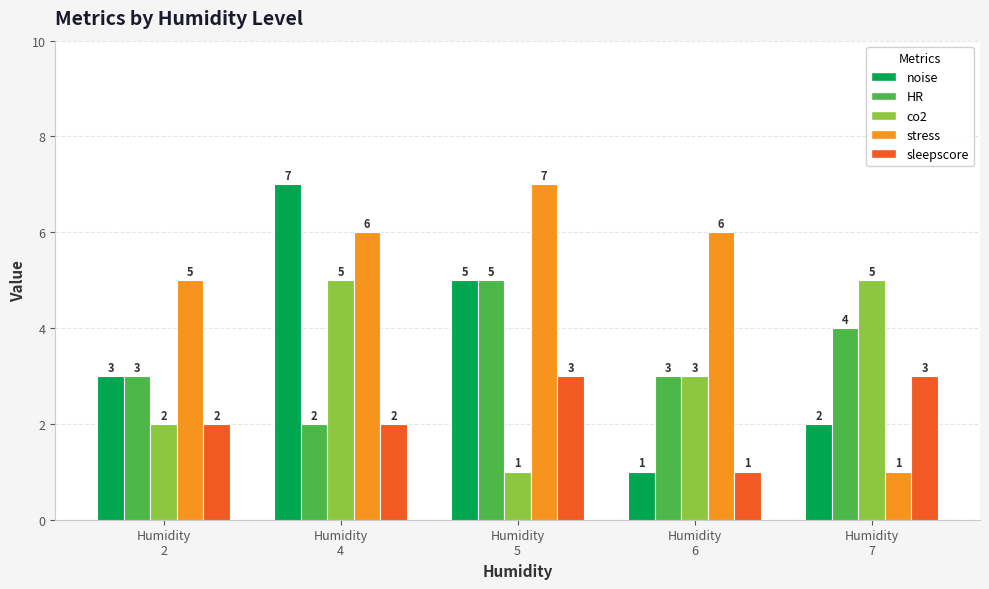

What is the maximum value for co2?

5